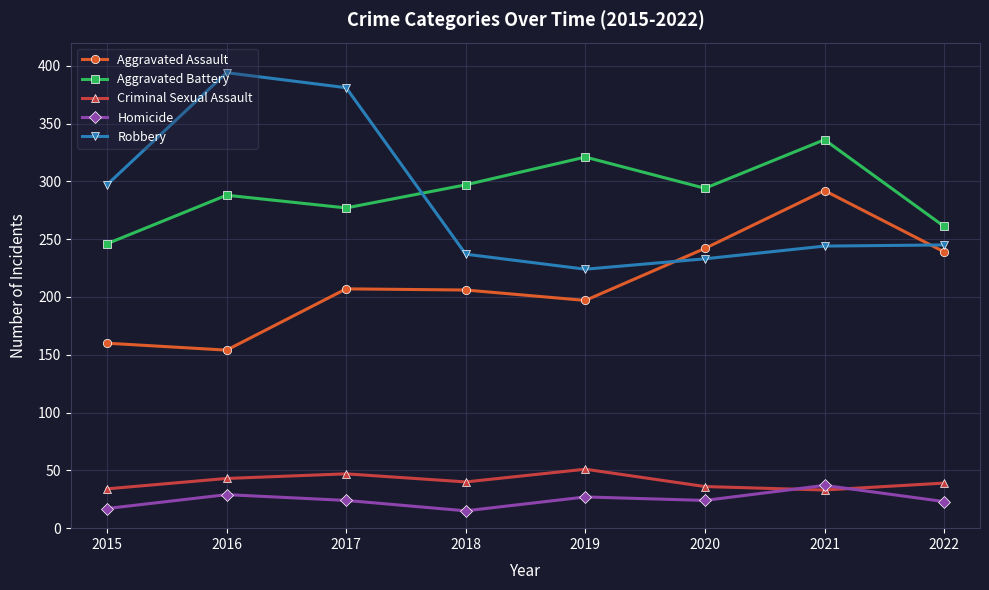

Does the chart display data point markers on the line(s)?

Yes